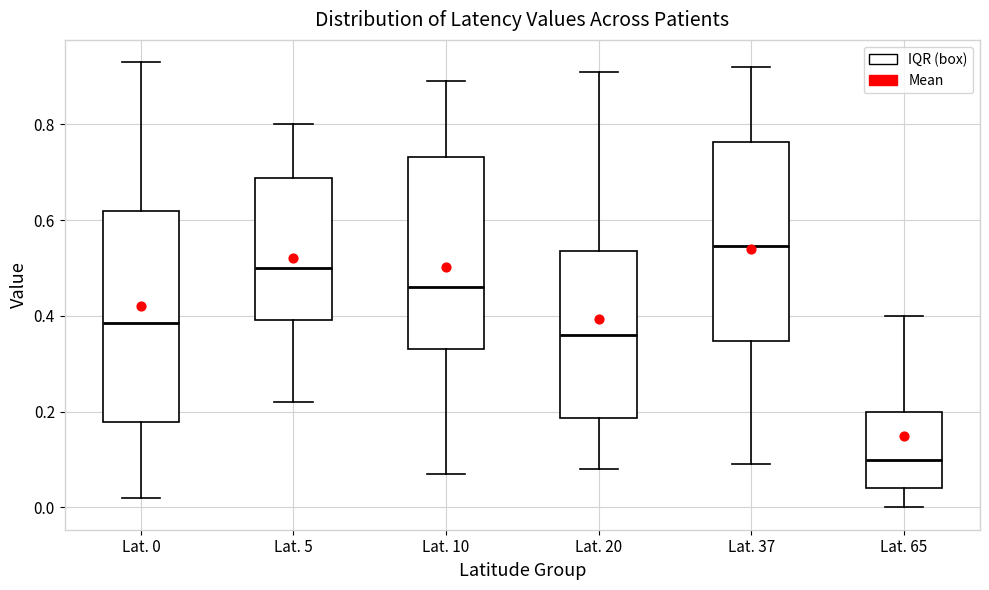

Which box has the lowest median line?

Lat. 65